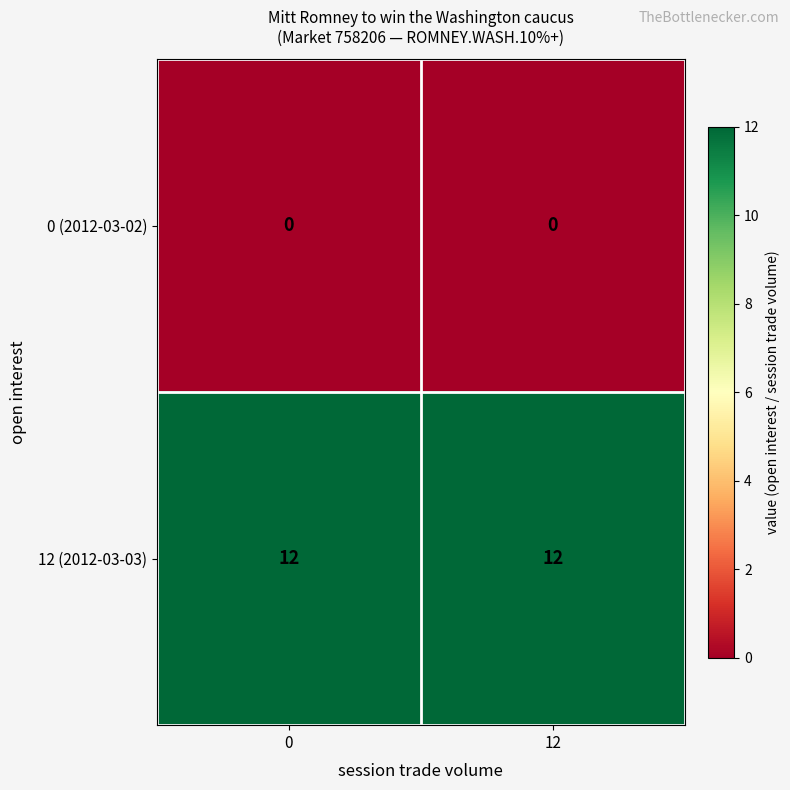

At how many categories does at least one series exceed 7?

2